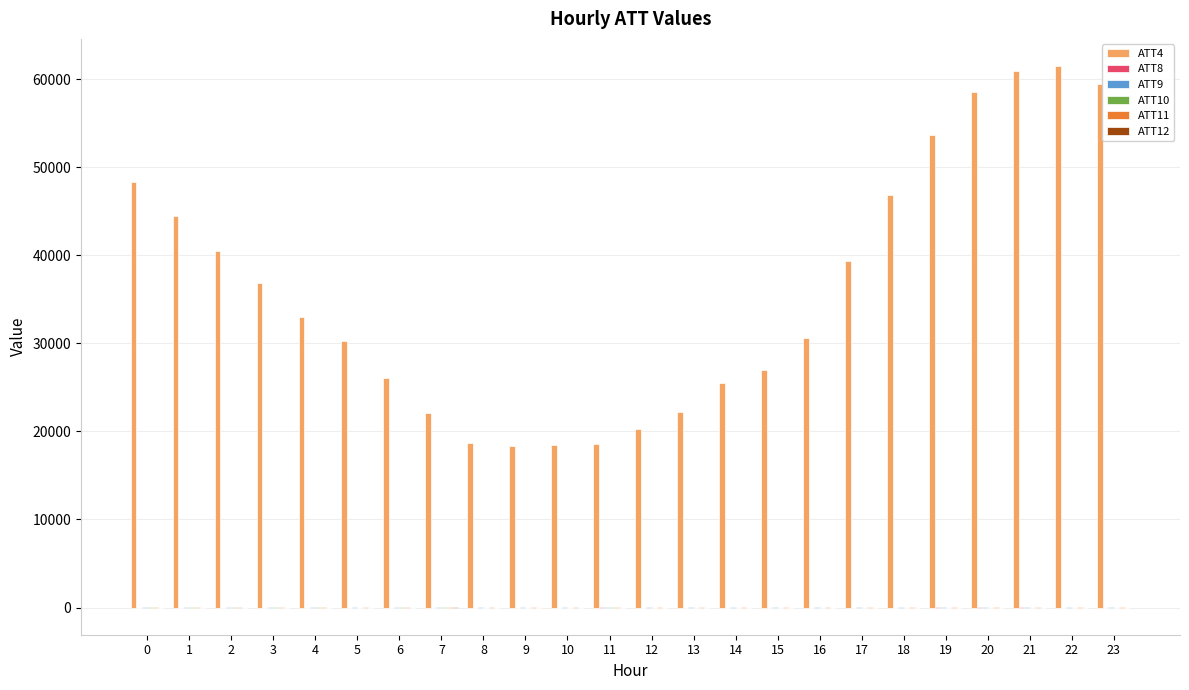

Which series has the largest total across all categories?

ATT4